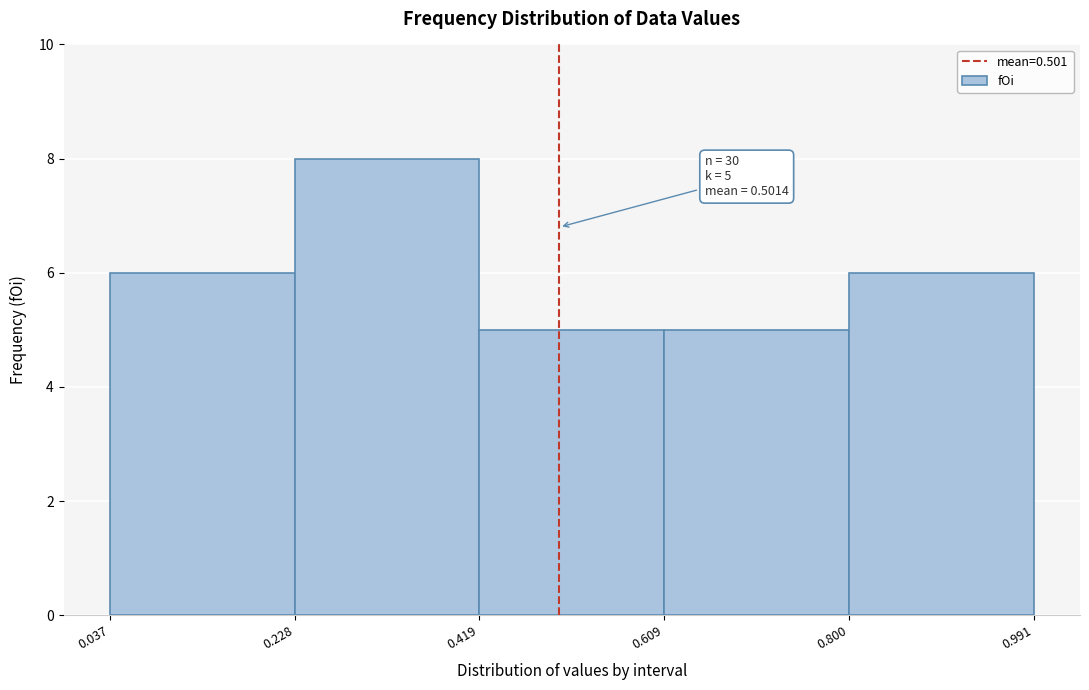

Over which range of the x-axis is the bar tallest?

0.228 to 0.419